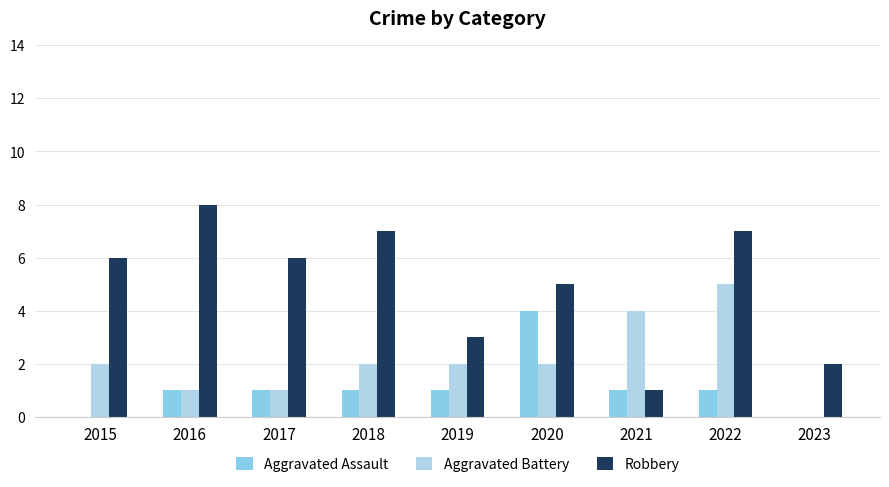

Count the Aggravated Battery values in the range 1 to 2.

6